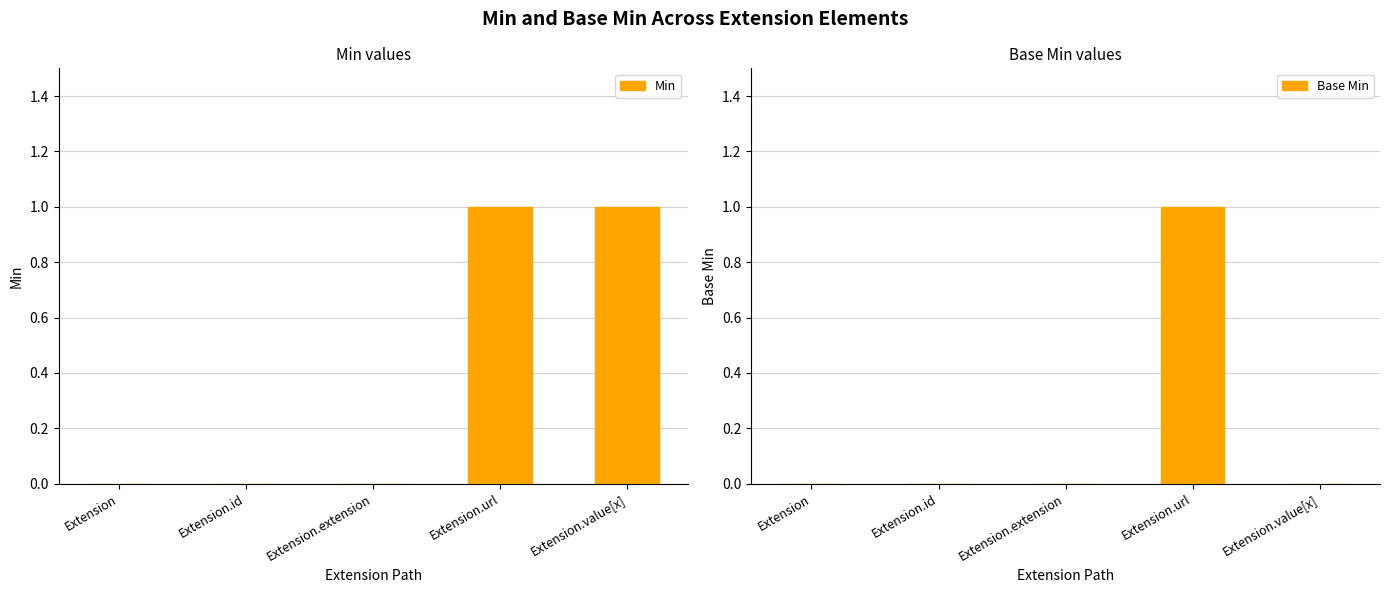

At which category is the sum across all series the highest?

Extension.url